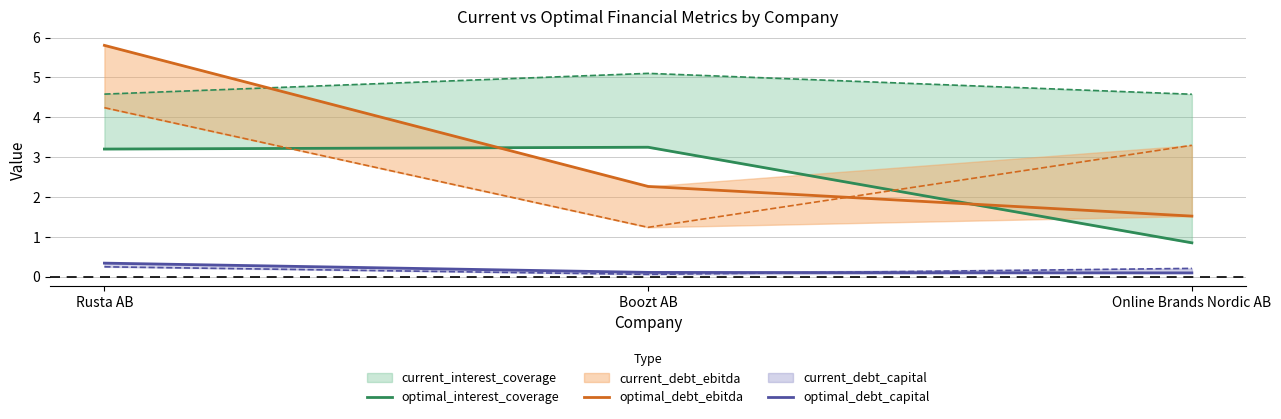

What is the difference between the optimal_debt_ebitda values at Online Brands Nordic AB and Boozt AB?

0.7